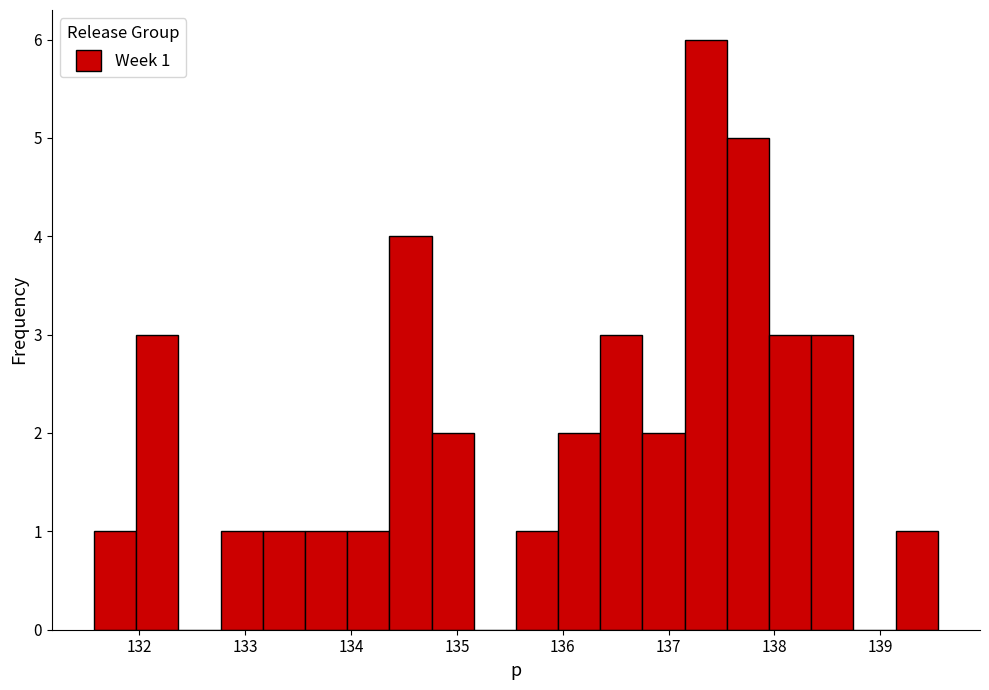

Around what value on the x-axis is the tallest bar? Give the approximate position of its centre, as read against the axis.

137.4